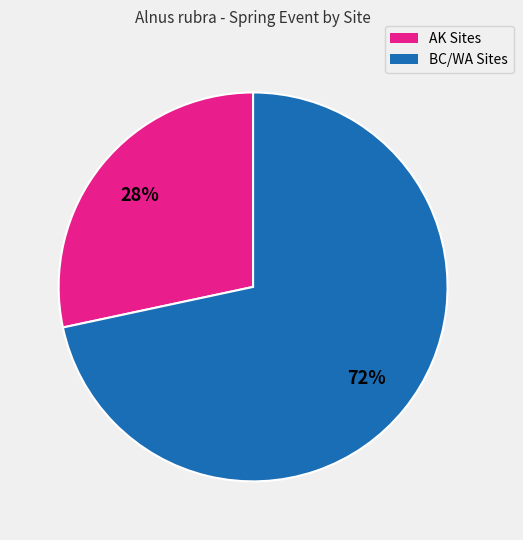

To the nearest percent, what is the average slice percentage?

50%